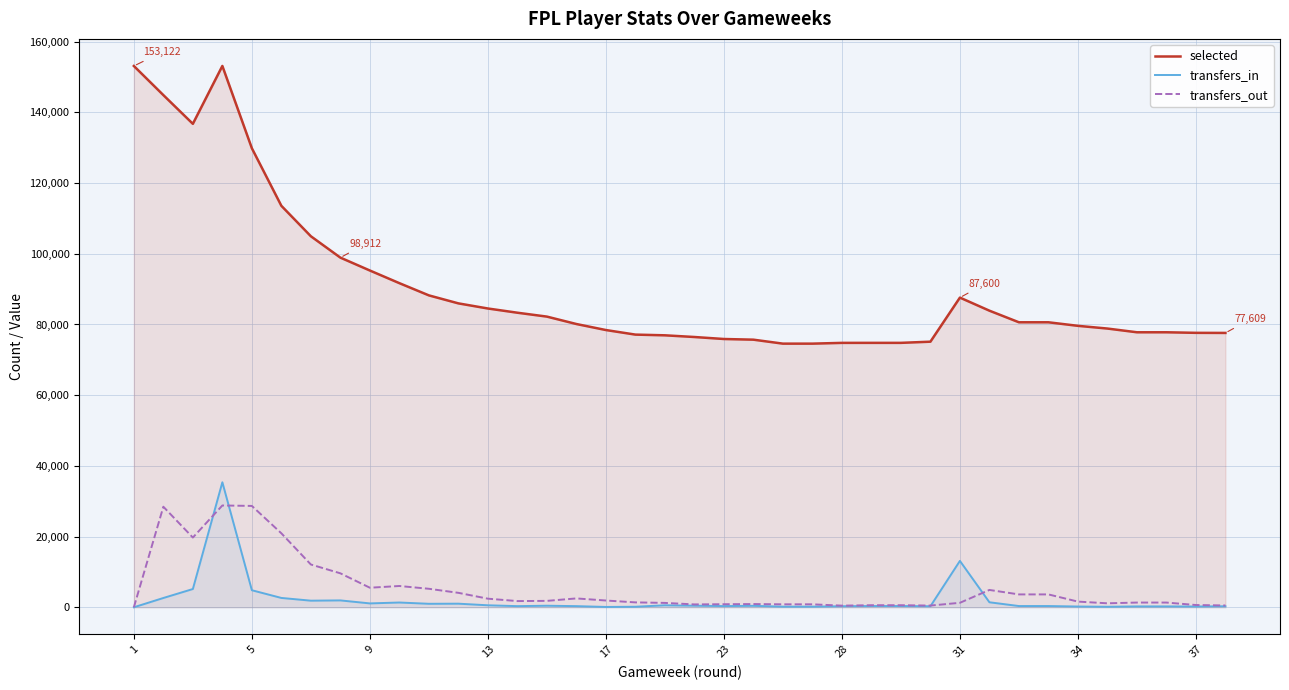

What is the maximum value for transfers_in?

35360